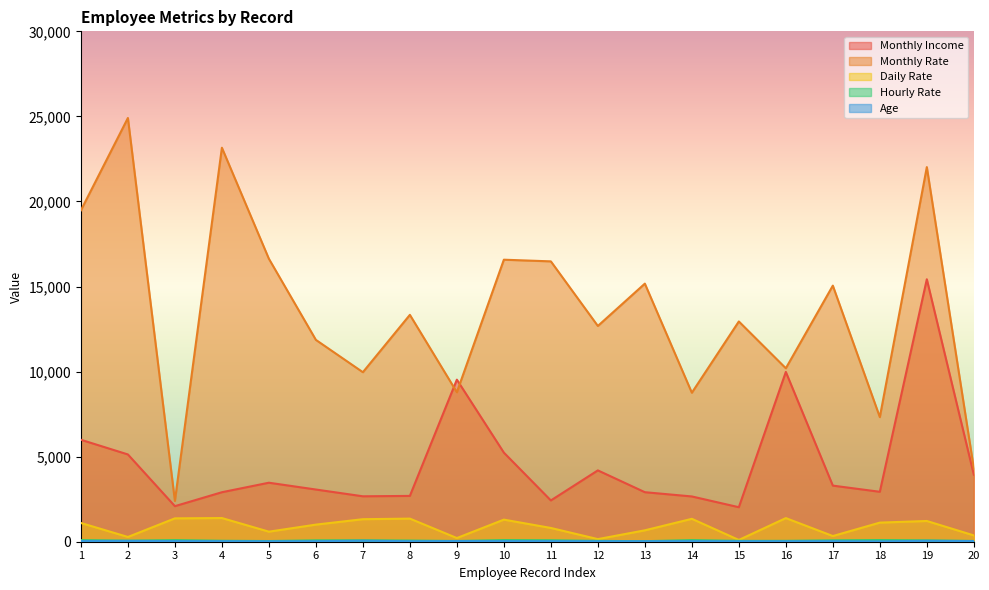

What is the sum of all Monthly Rate values?

272035